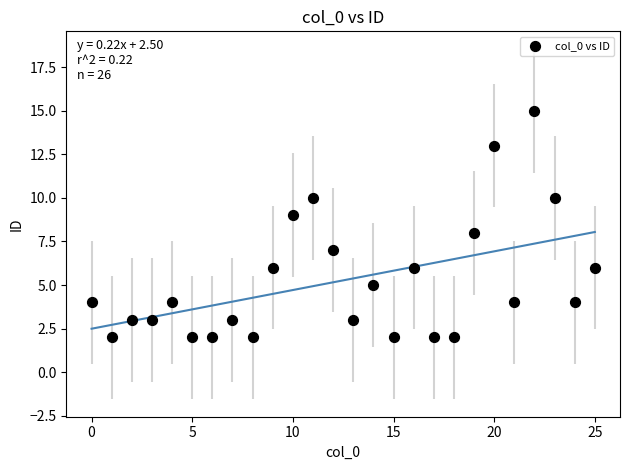

What is the range of Y values (max minus min)?

13